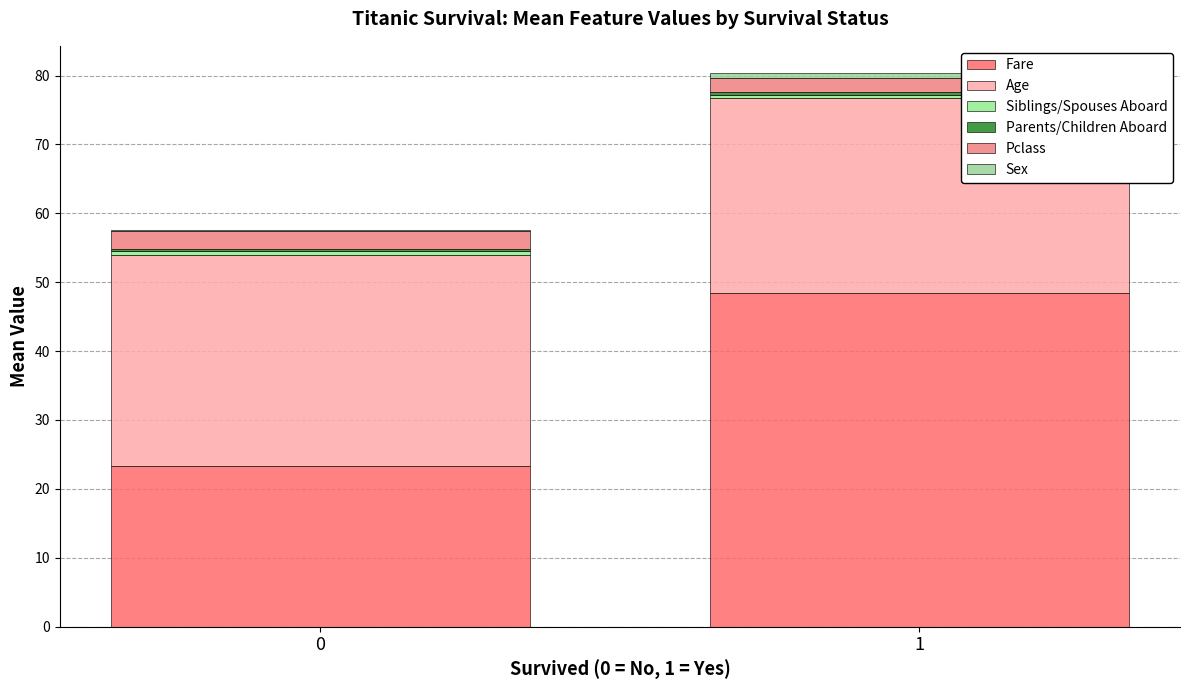

What is the approximate value of Fare at 1?

48.4